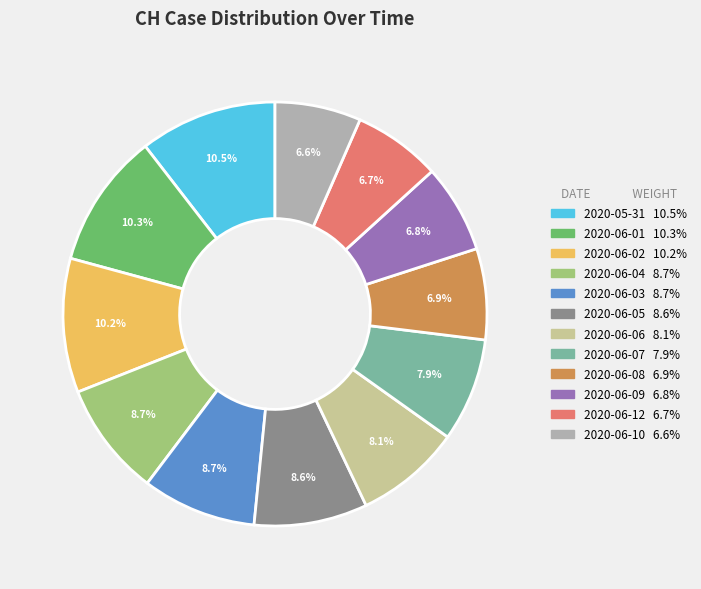

Does any single category account for the majority?

No